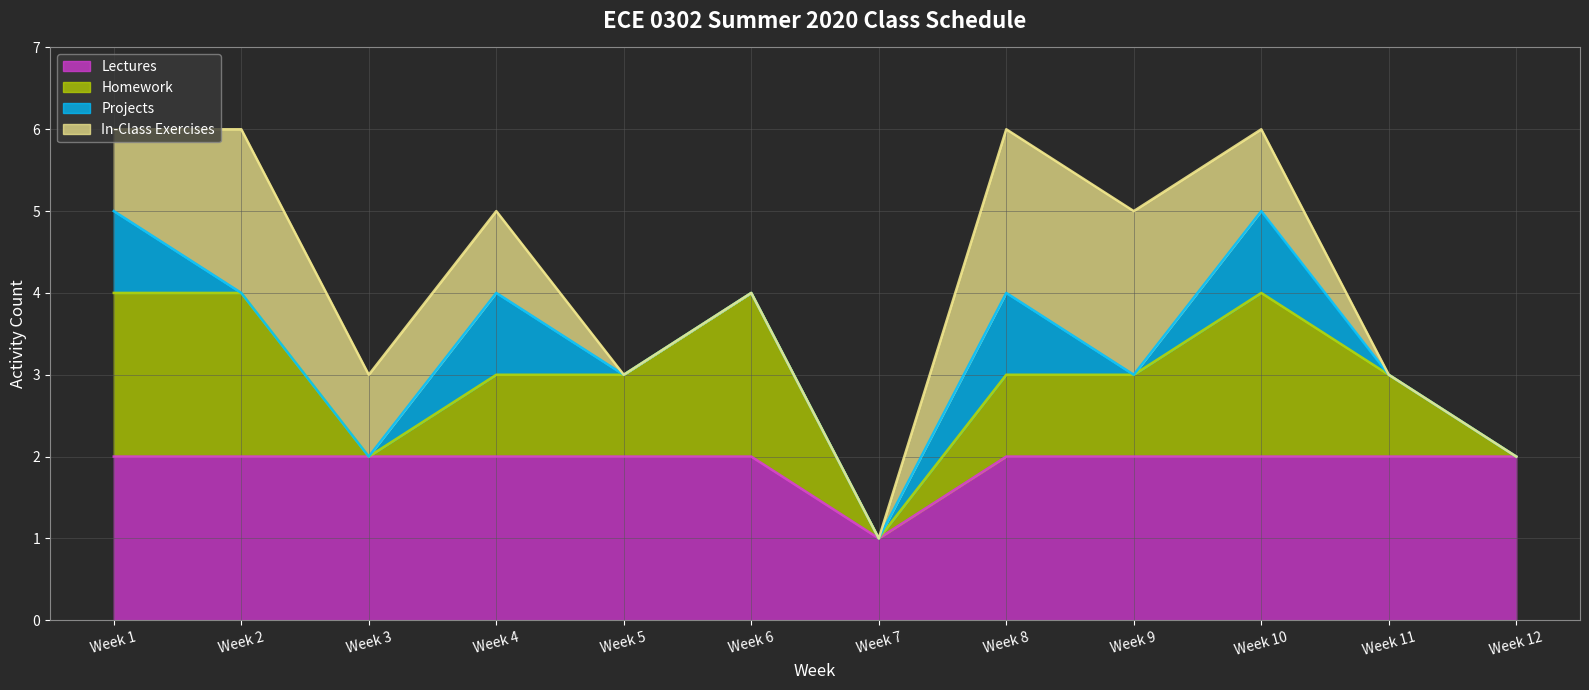

Reading left to right, extract all data points from this chart.

Lectures line: Week 1=2	Week 2=2	Week 3=2	Week 4=2	Week 5=2	Week 6=2	Week 7=1	Week 8=2	Week 9=2	Week 10=2	Week 11=2	Week 12=2
Homework line: Week 1=4	Week 2=4	Week 3=2	Week 4=3	Week 5=3	Week 6=4	Week 7=1	Week 8=3	Week 9=3	Week 10=4	Week 11=3	Week 12=2
Projects line: Week 1=5	Week 2=4	Week 3=2	Week 4=4	Week 5=3	Week 6=4	Week 7=1	Week 8=4	Week 9=3	Week 10=5	Week 11=3	Week 12=2
In-Class Exercises line: Week 1=6	Week 2=6	Week 3=3	Week 4=5	Week 5=3	Week 6=4	Week 7=1	Week 8=6	Week 9=5	Week 10=6	Week 11=3	Week 12=2